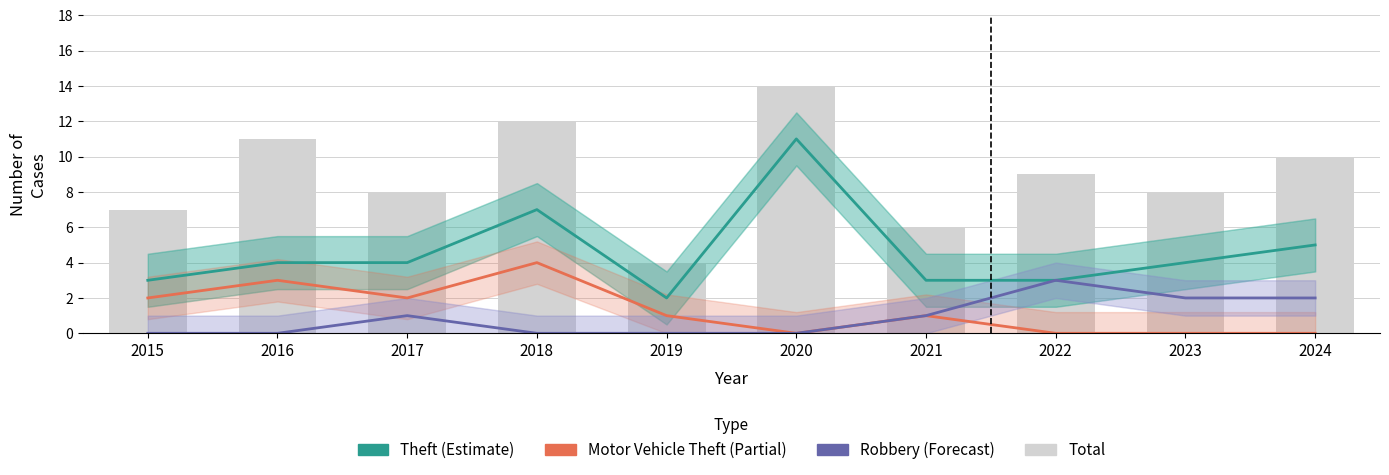

Which series has the largest total across all categories?

Total